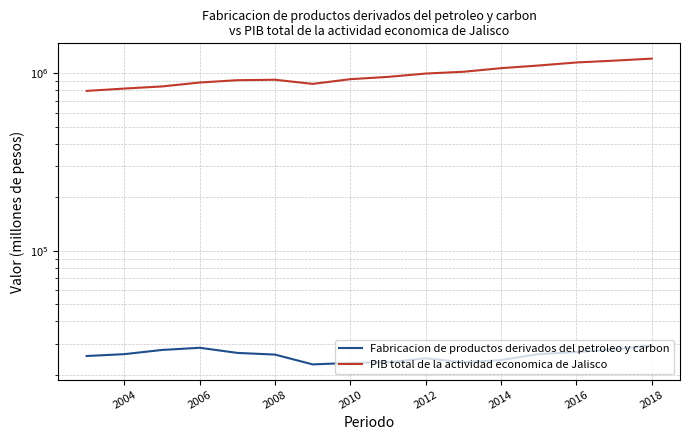

List the series in order of their peak value, lowest first.

Fabricacion de productos derivados del petroleo y carbon, PIB total de la actividad economica de Jalisco